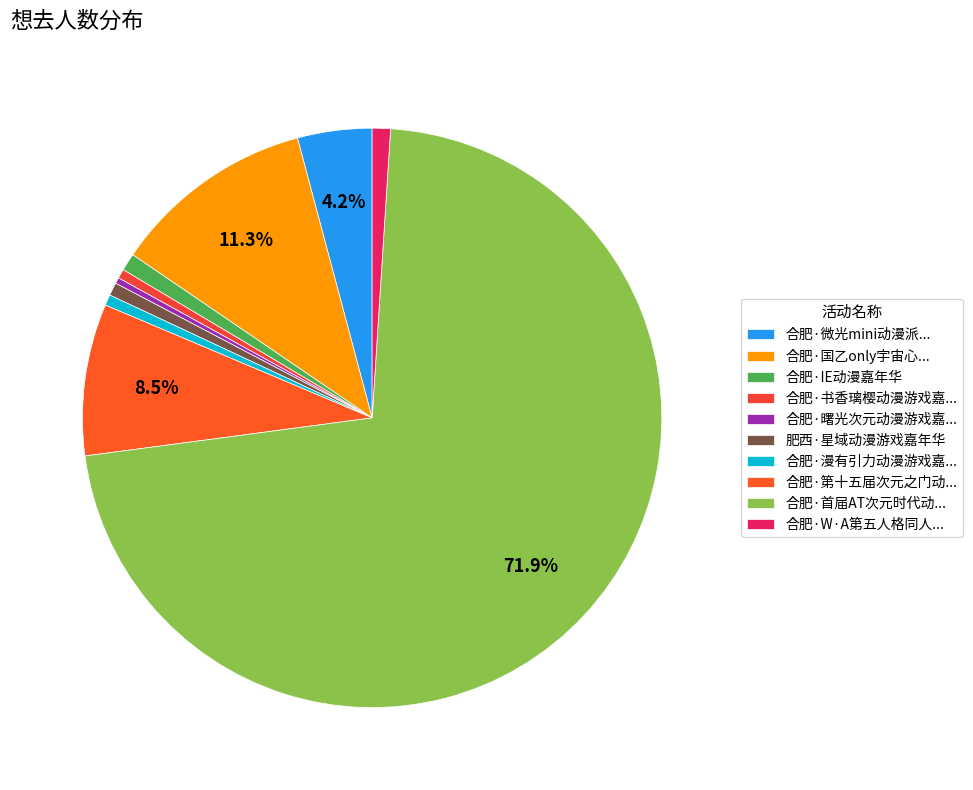

Is there a majority slice in this chart?

Yes